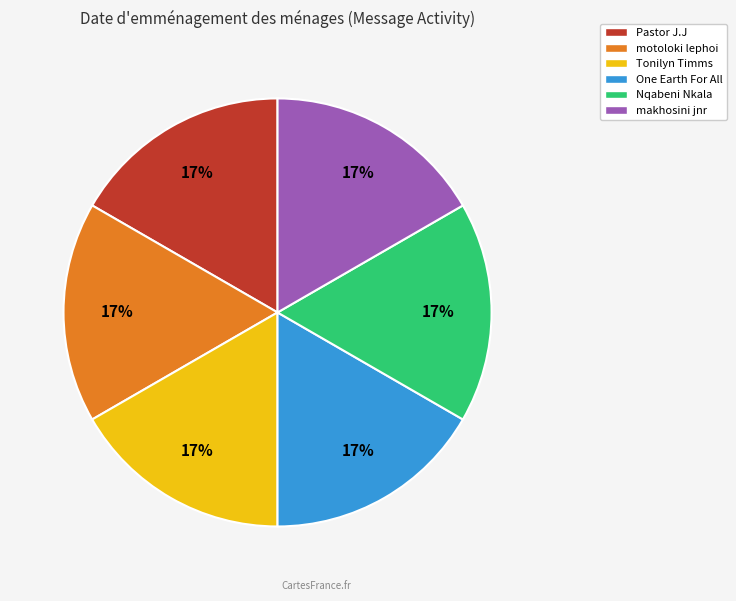

Does any single category account for the majority?

No